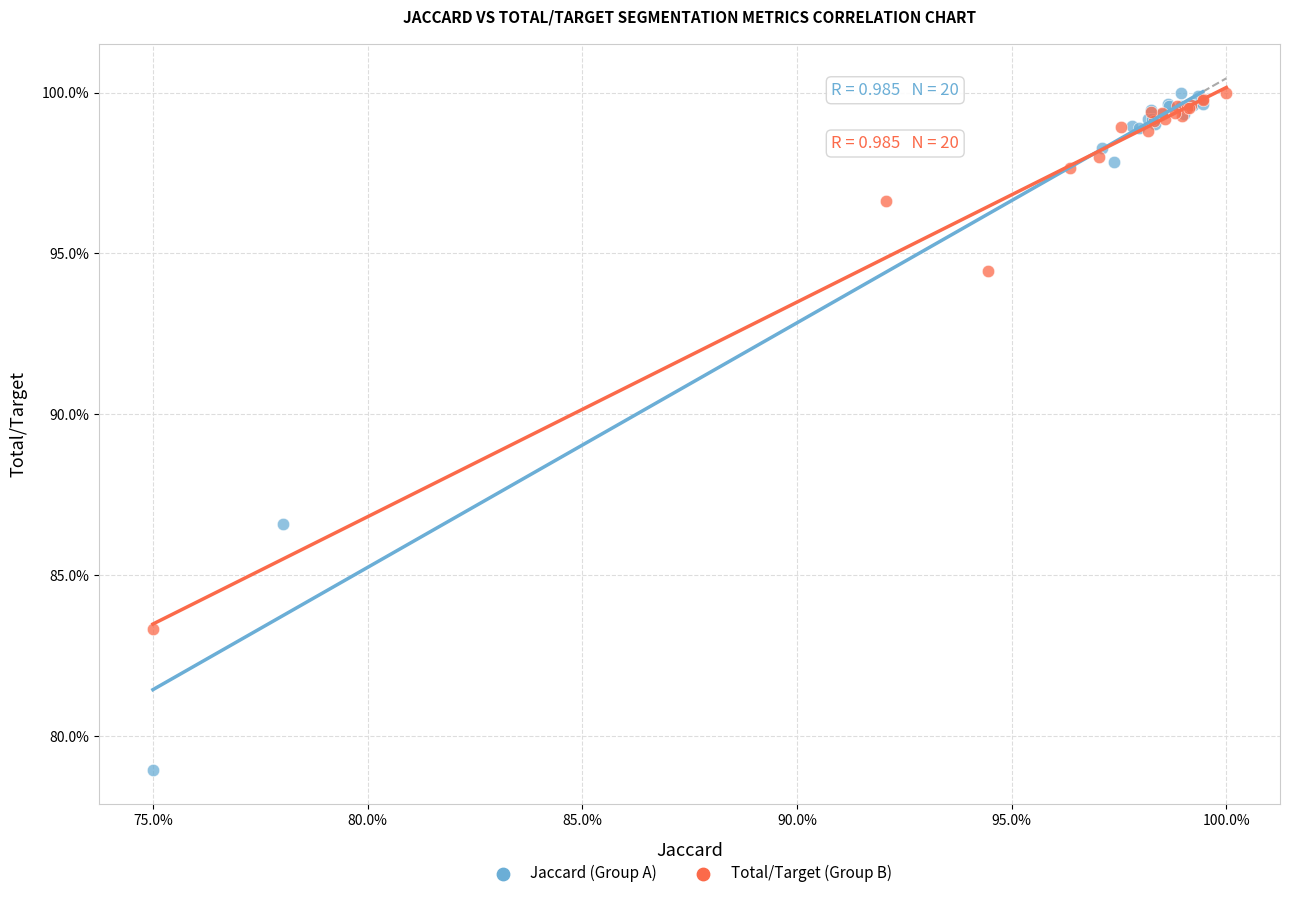

Which series contains the lowest Y value?

Jaccard (Group A)